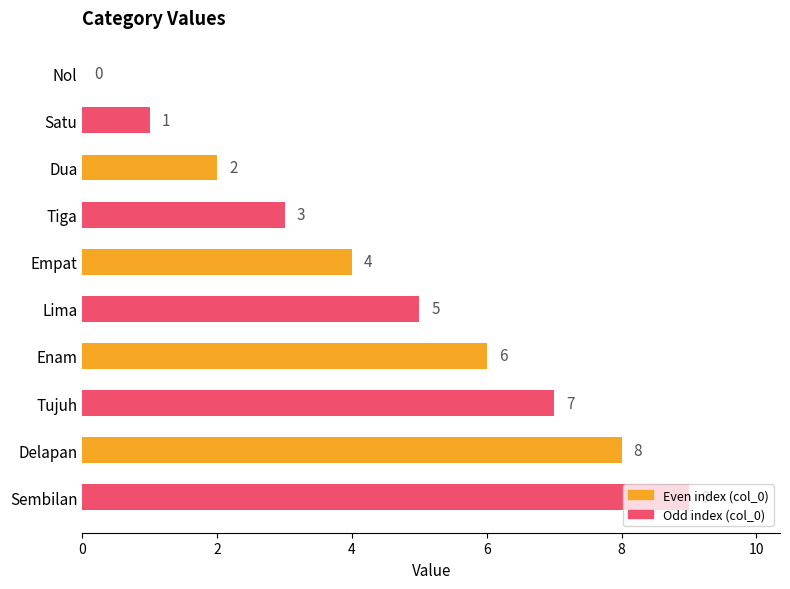

Between Empat and Tujuh, which is larger?

Tujuh